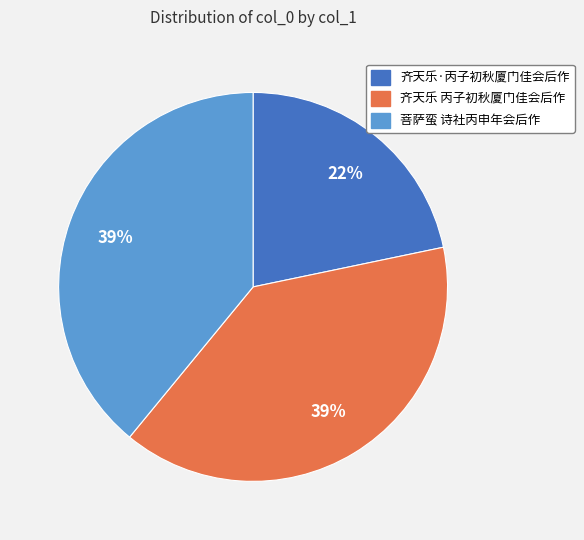

To the nearest percent, what percentage of the pie is 齐天乐 丙子初秋厦门佳会后作?

39%